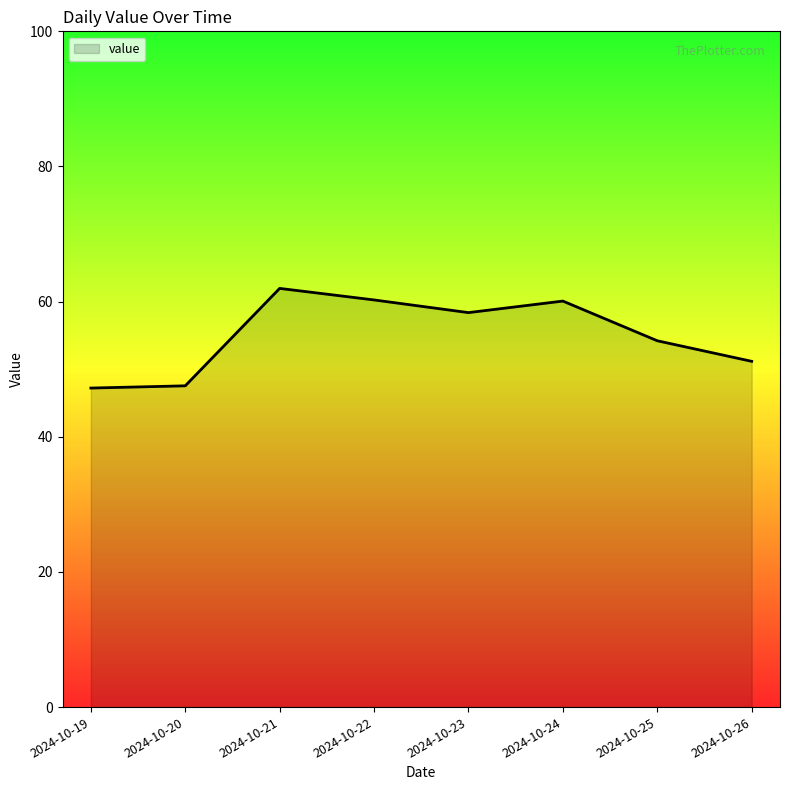

What is the average value?

55.1